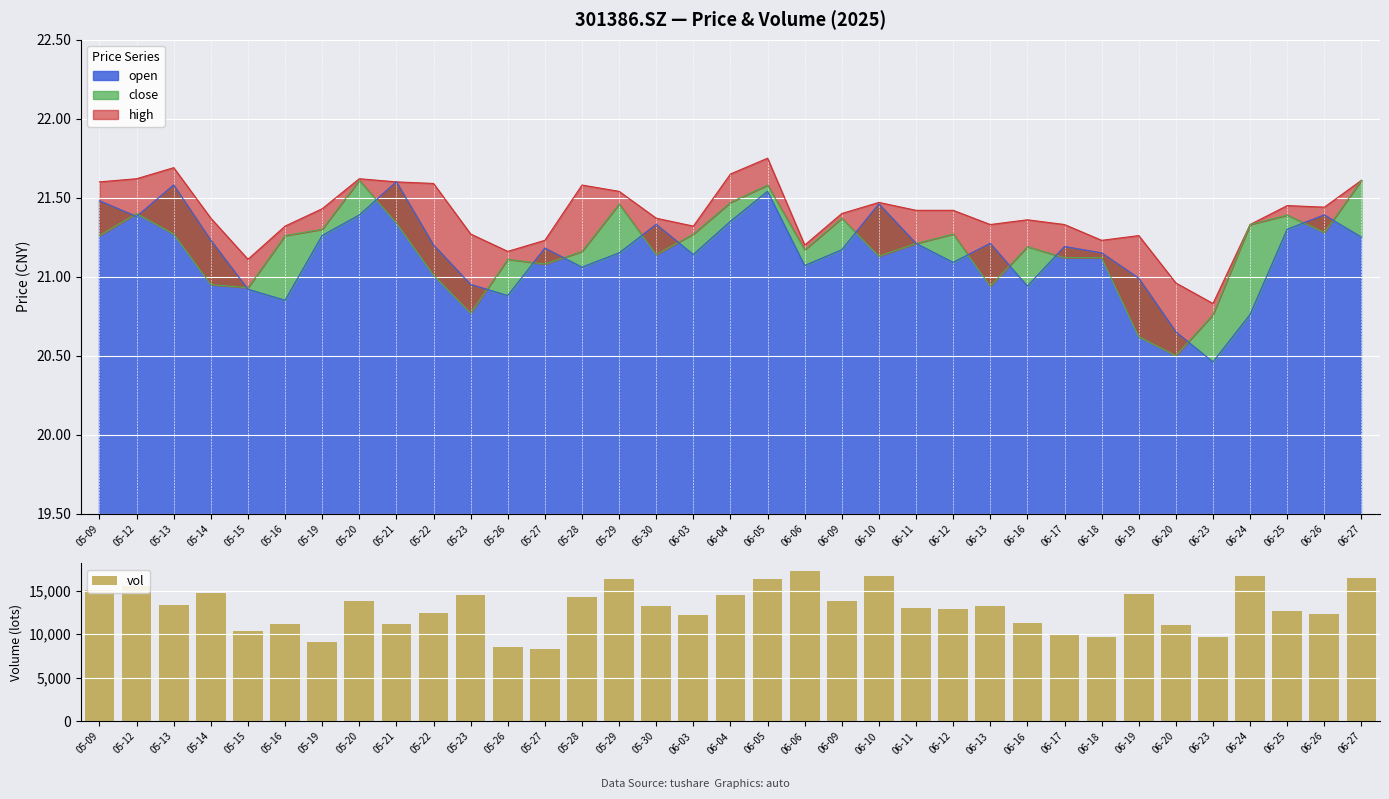

What is the difference between the maximum and second lowest values?

8793